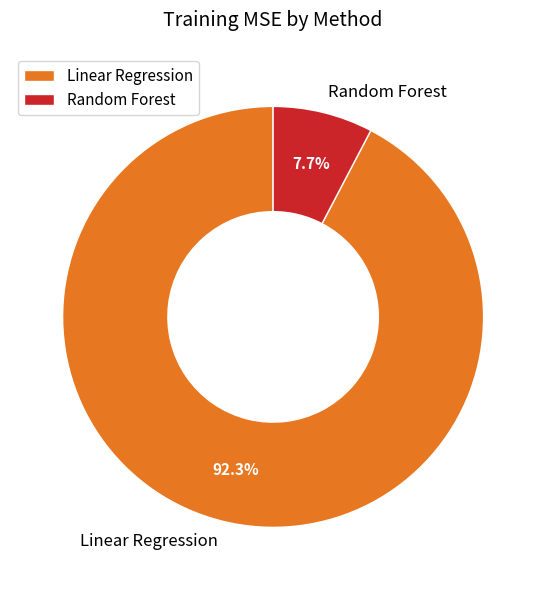

Is it true that Linear Regression is 92% of the pie?

True